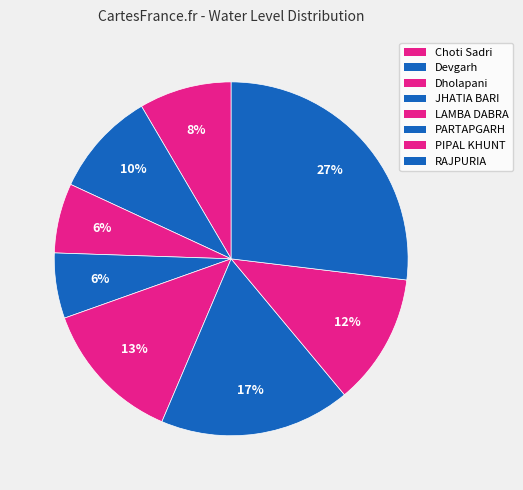

To the nearest percent, what portion does Devgarh represent?

10%